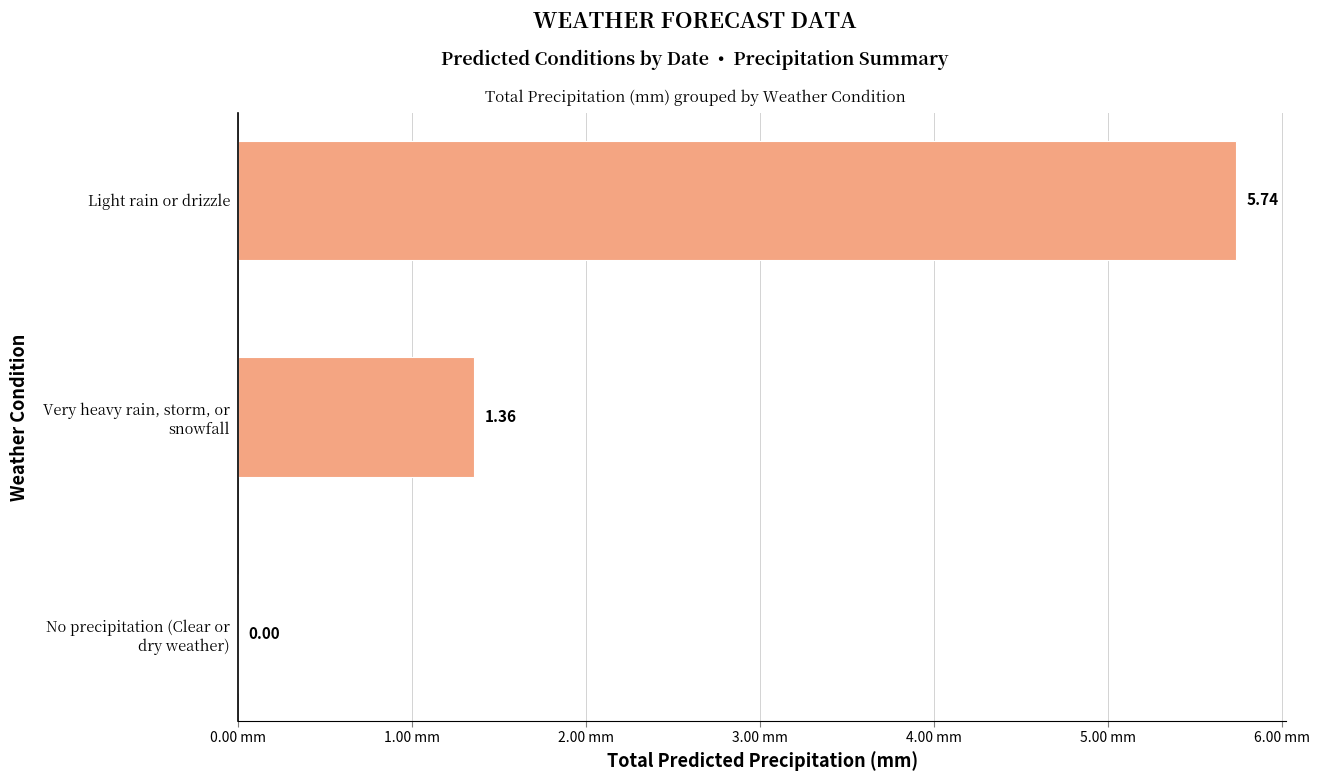

What is the sum of all values?

7.1